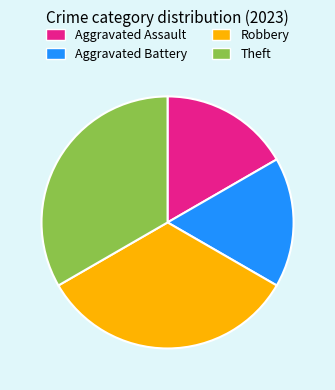

Is it true that Aggravated Battery is 17% of the pie?

True